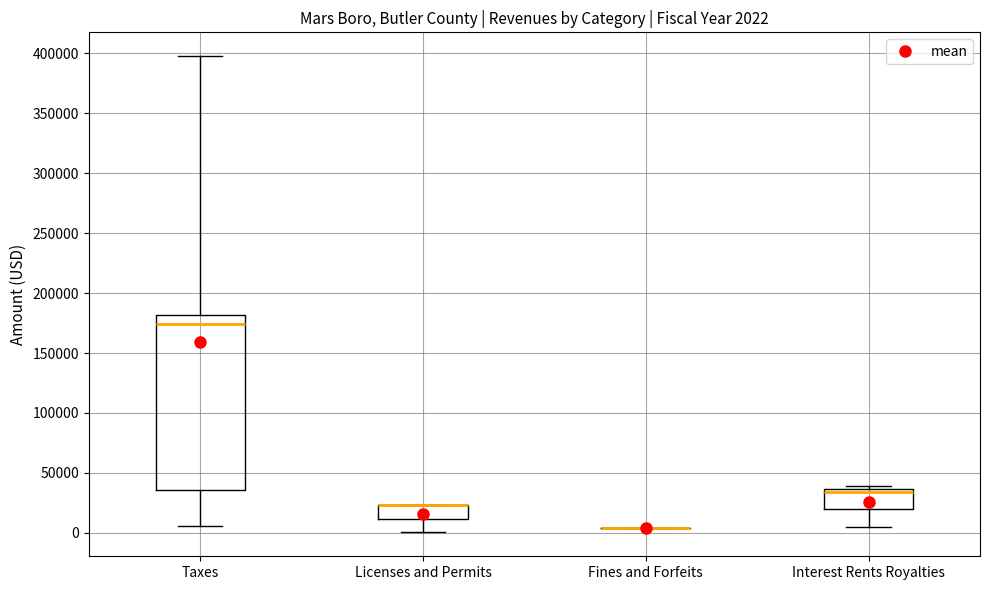

Comparing the boxes themselves (not the whiskers), which one is the tallest?

Taxes